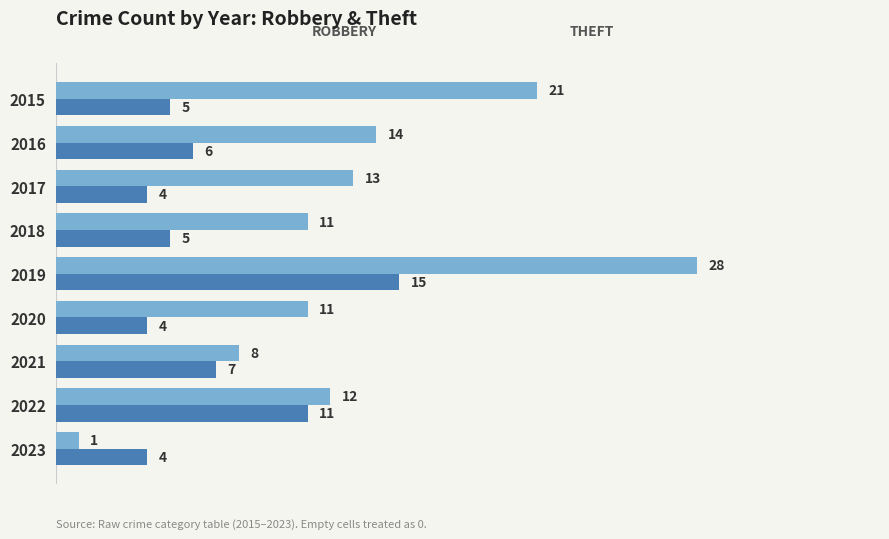

What is the spread (max minus min) of values at 2018?

6